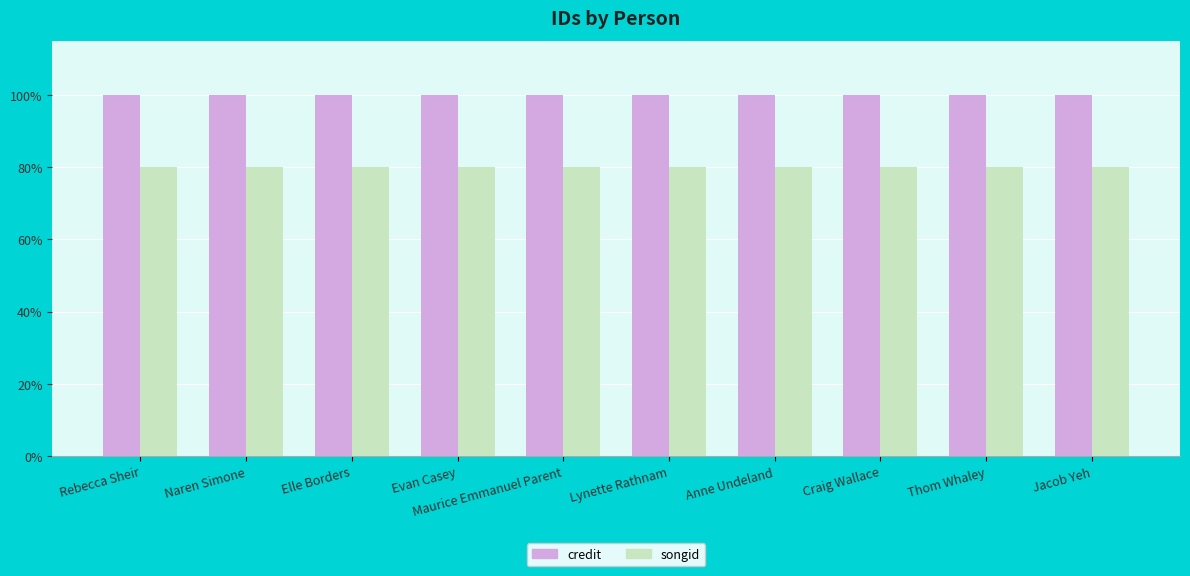

Is it true that credit equals 100.0 at Maurice Emmanuel Parent?

True